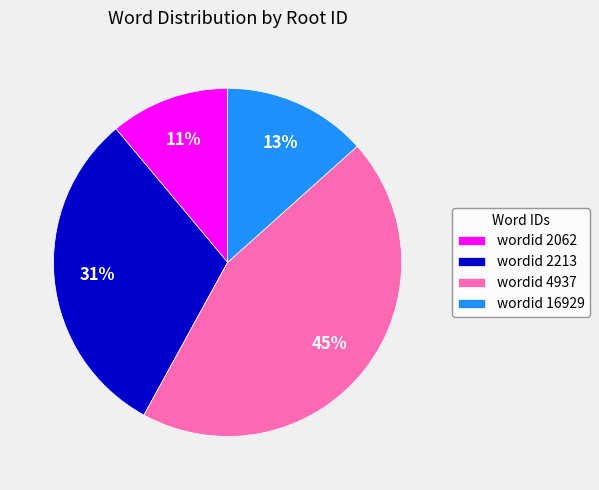

The wordid 4937 slice represents 53% of the pie. True or false?

False